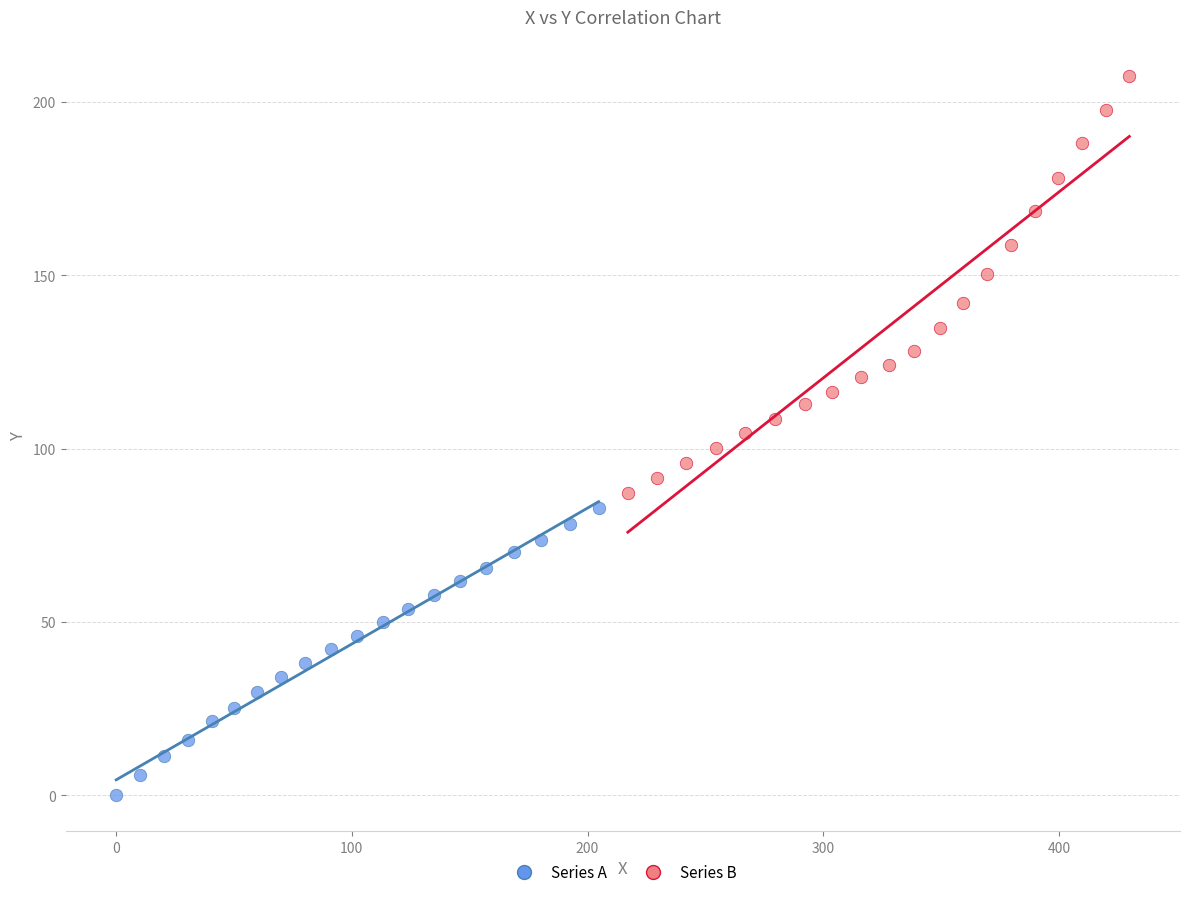

Which series reaches the minimum Y coordinate?

Series A